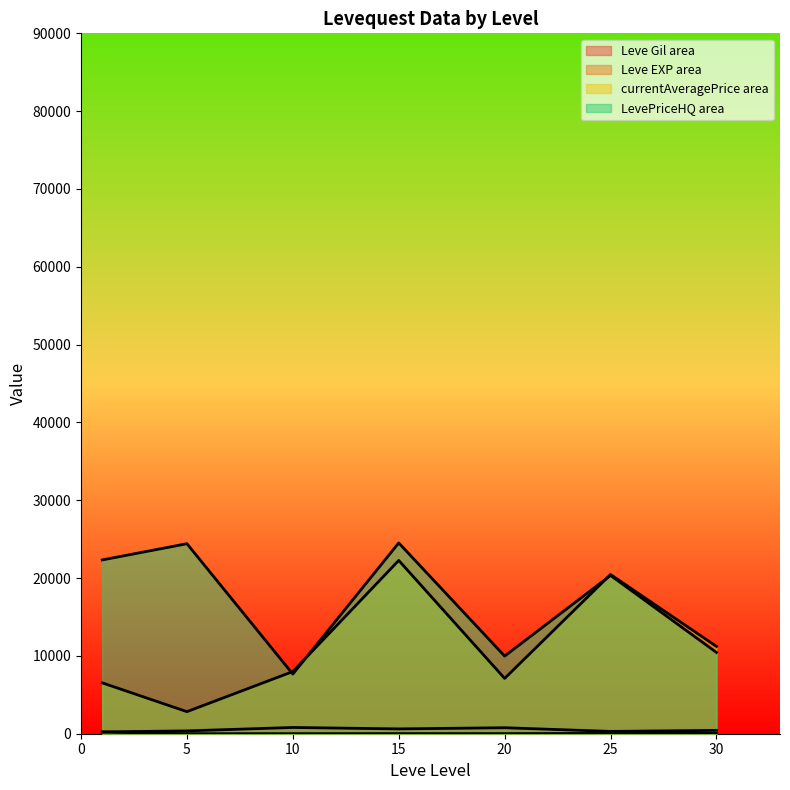

True or false: LevePriceHQ and Leve EXP intersect in this chart.

False